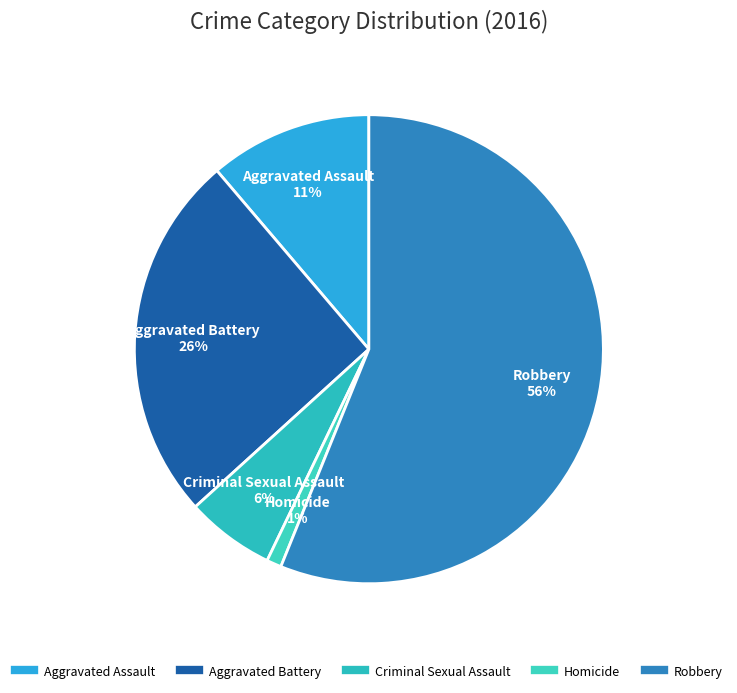

Which category accounts for the majority?

Robbery